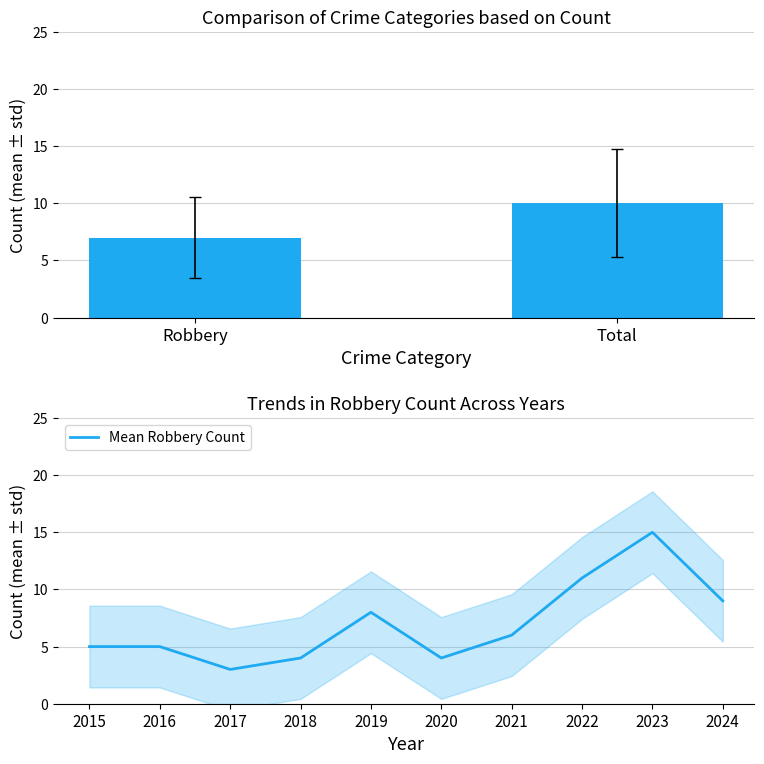

The Mean Robbery Count series shows 5 at 2016. True or false?

True